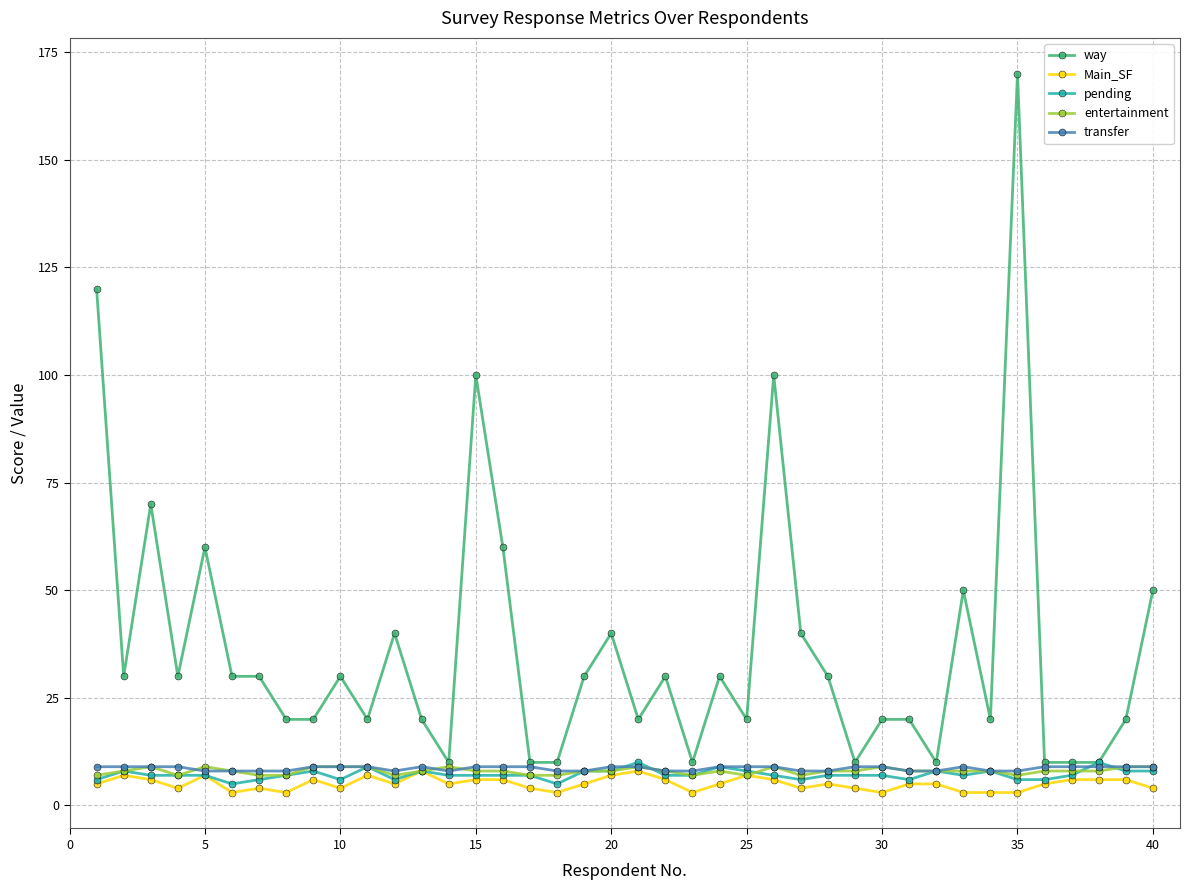

What are all the series names shown in the legend?

way, Main_SF, pending, entertainment, transfer